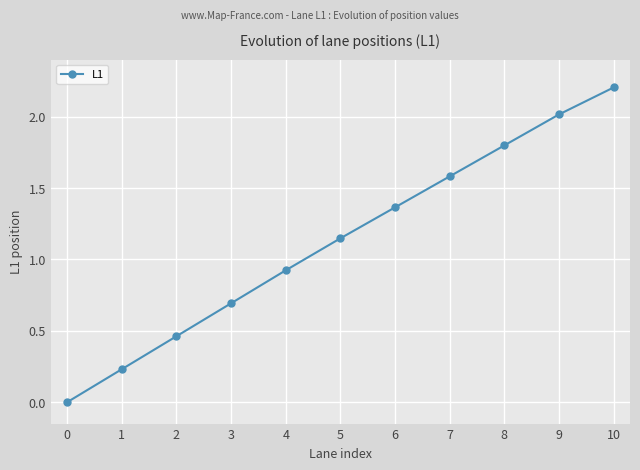

How many lines are shown in the chart?

1